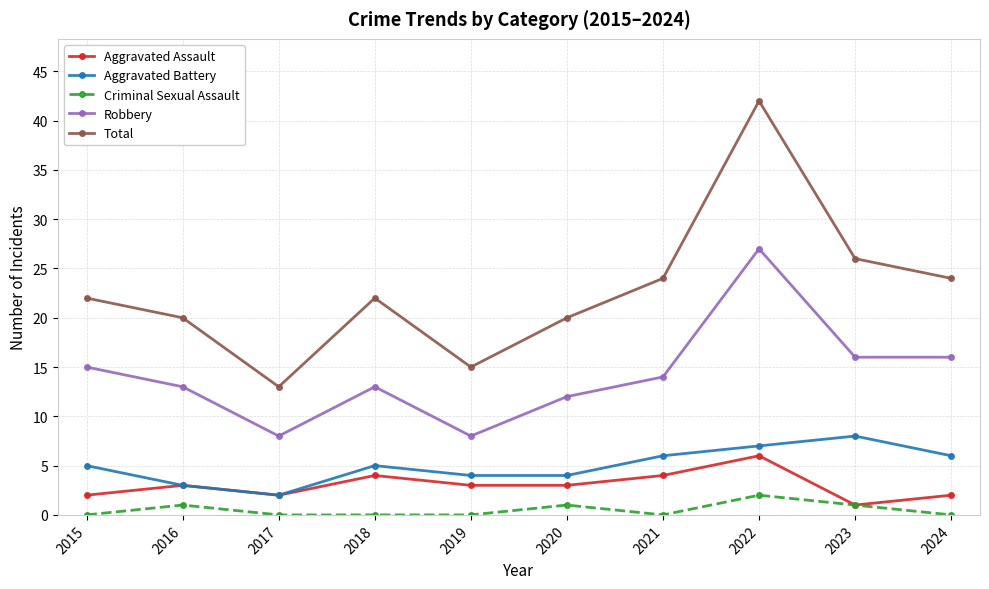

The value of Total at 2015 is 7. True or false?

False